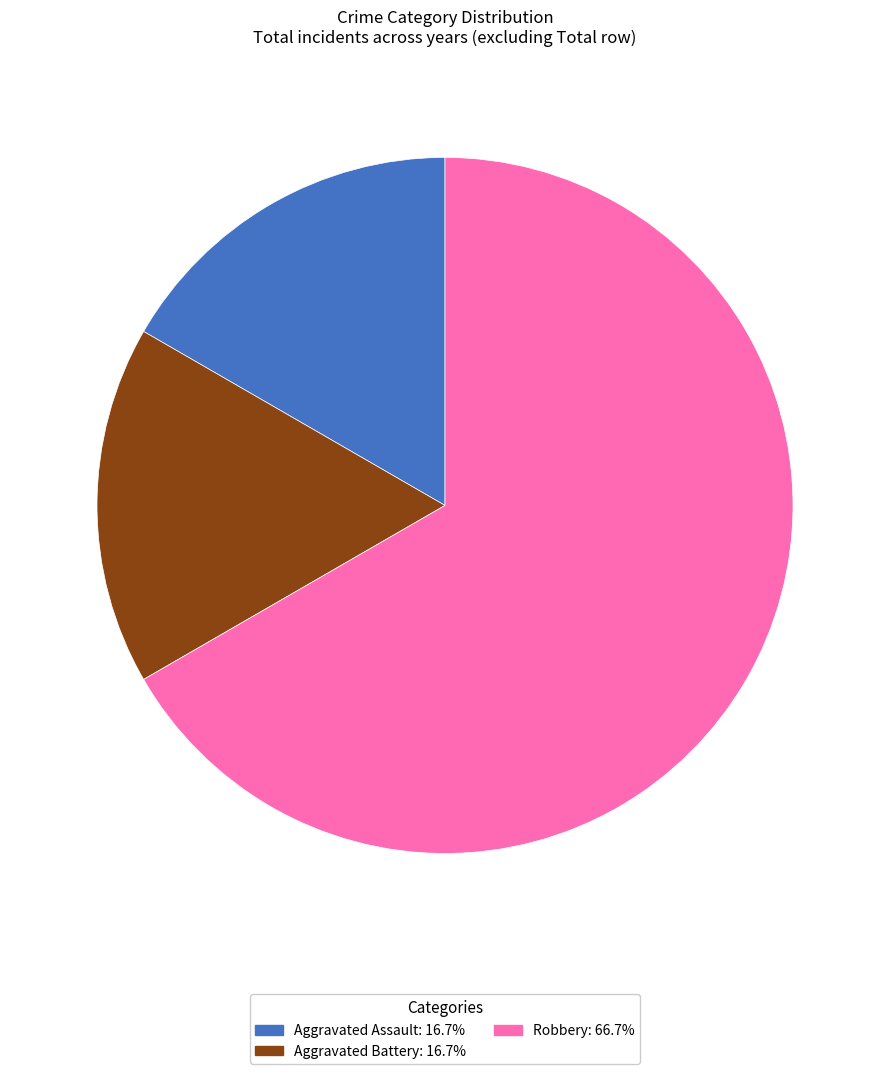

Does any single category account for the majority?

Yes